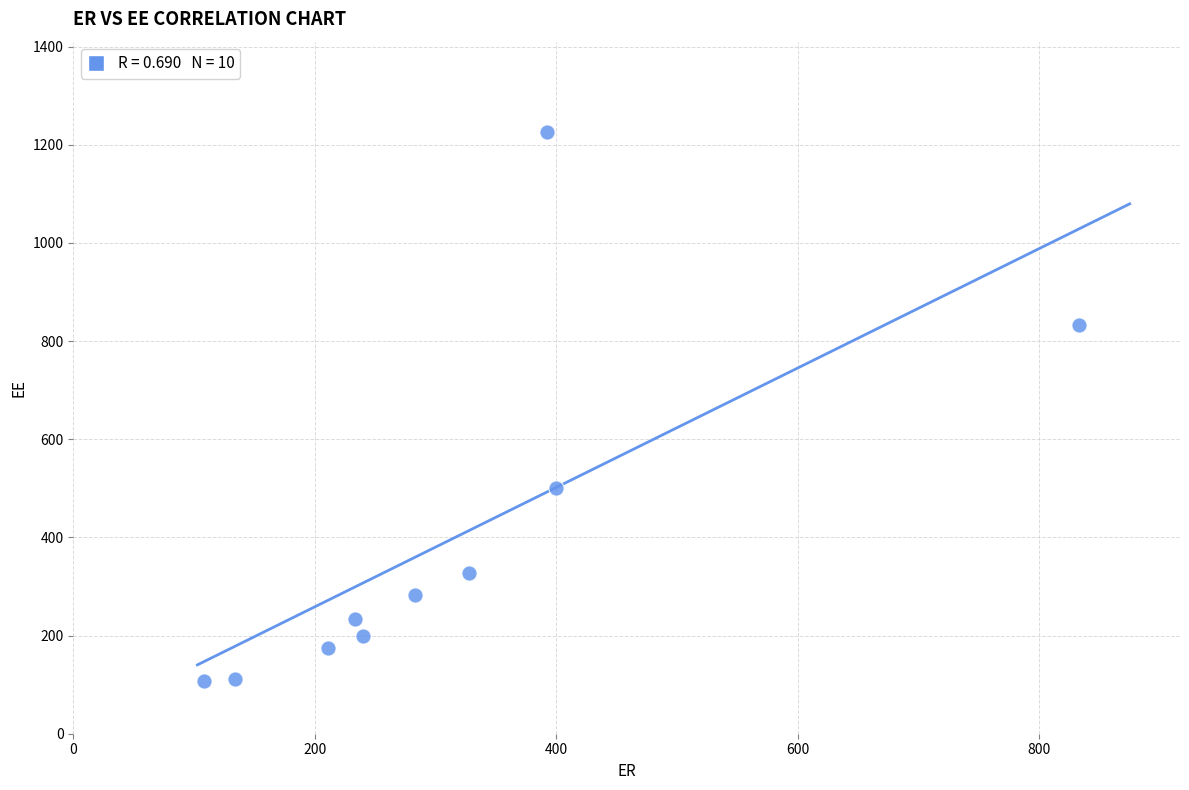

What is the average Y value?

399.8